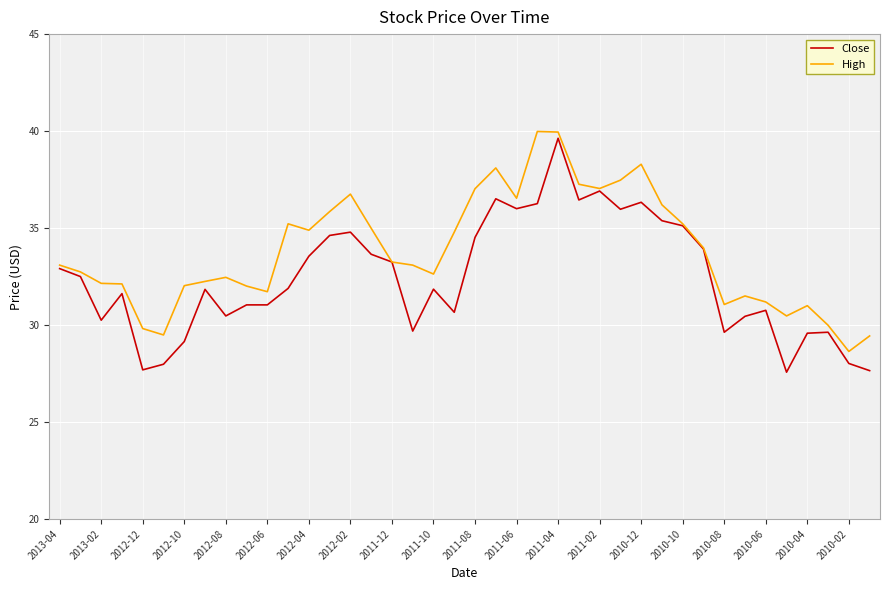

Rank the series by their average value, from highest to lowest.

High, Close